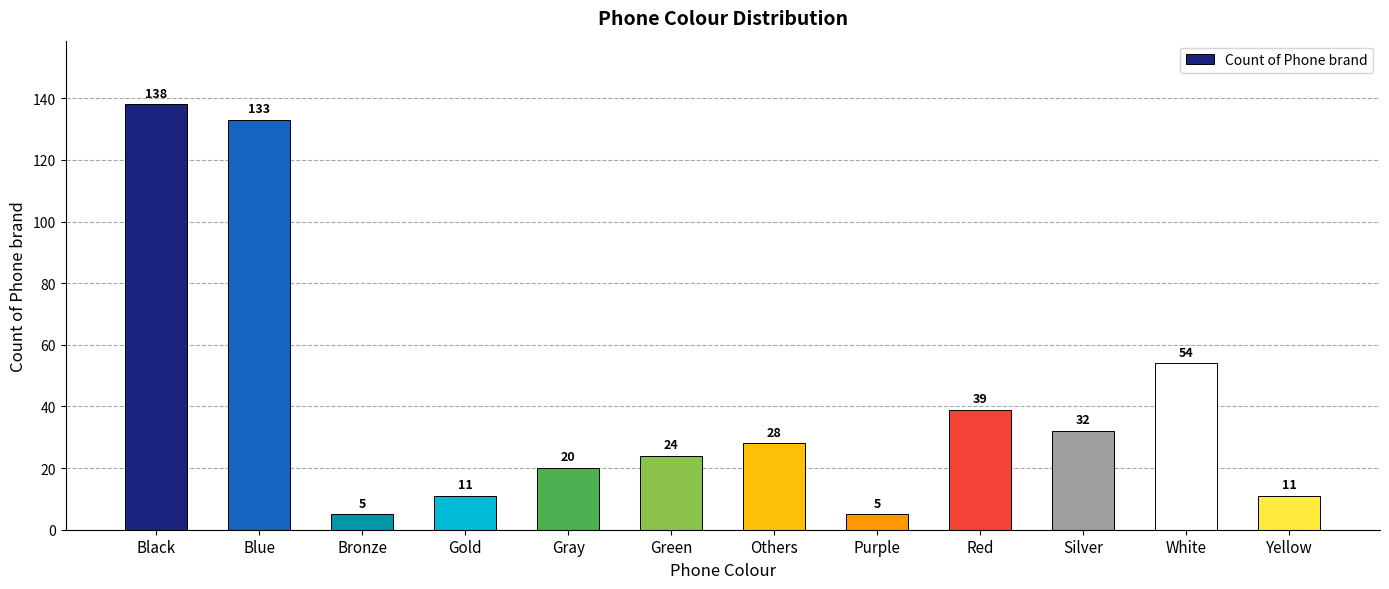

What is the difference between the values at Blue and Silver?

101